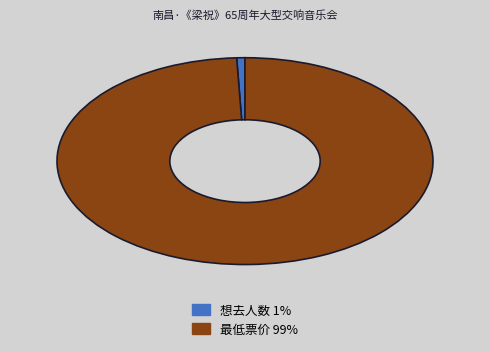

Count the number of slices in the pie.

2